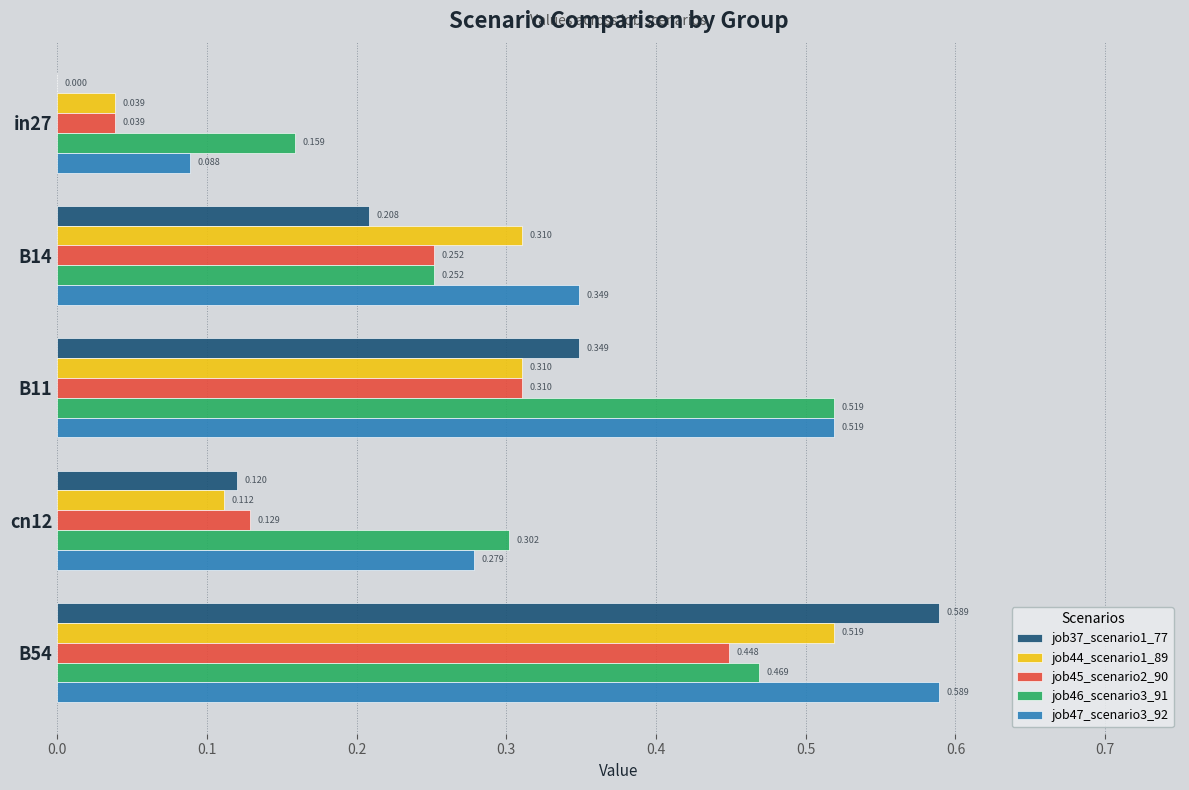

Is the value of job37_scenario1_77 at B54 greater than the value of job46_scenario3_91 at B11?

Yes